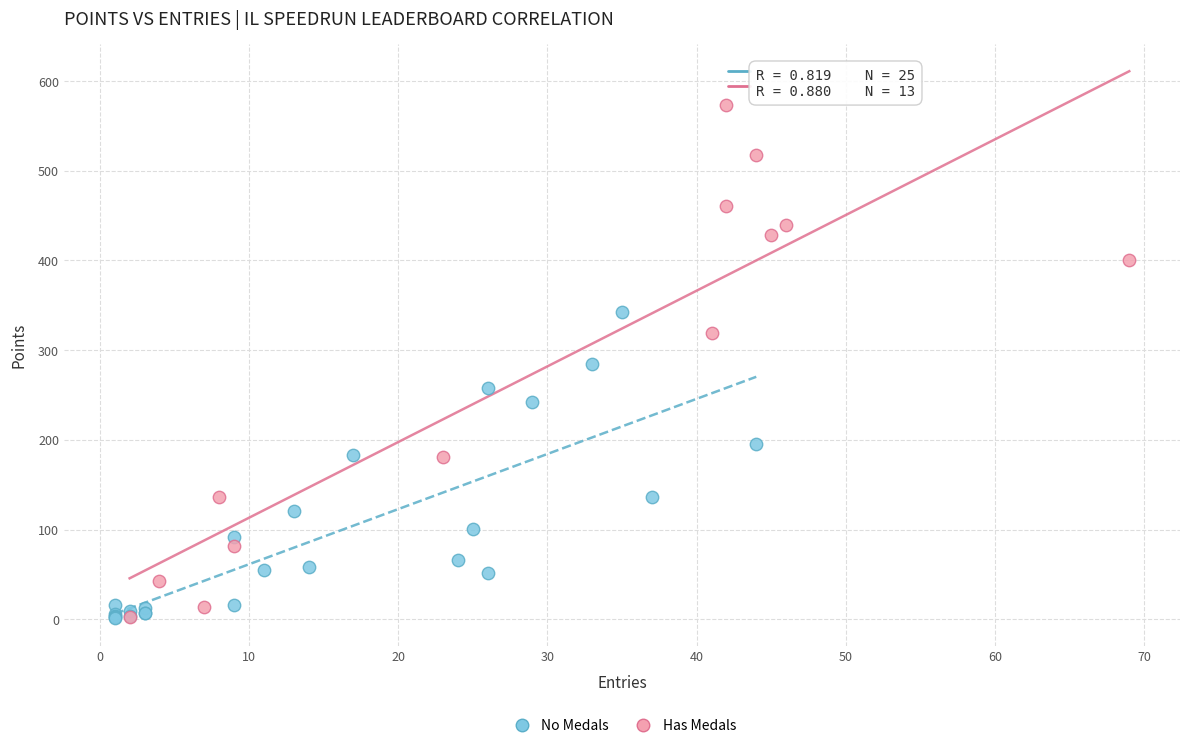

Which series has the largest Y range (max minus min)?

Has Medals